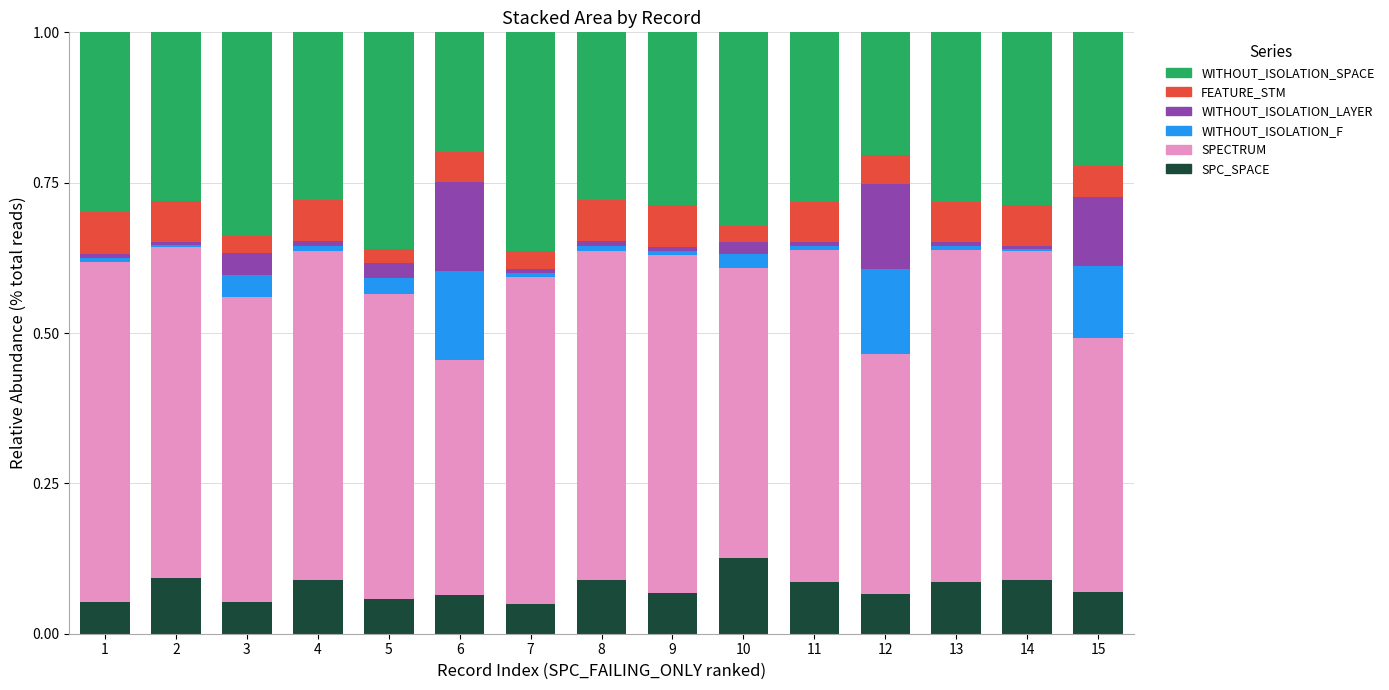

At which label does SPC_SPACE reach its peak?

10